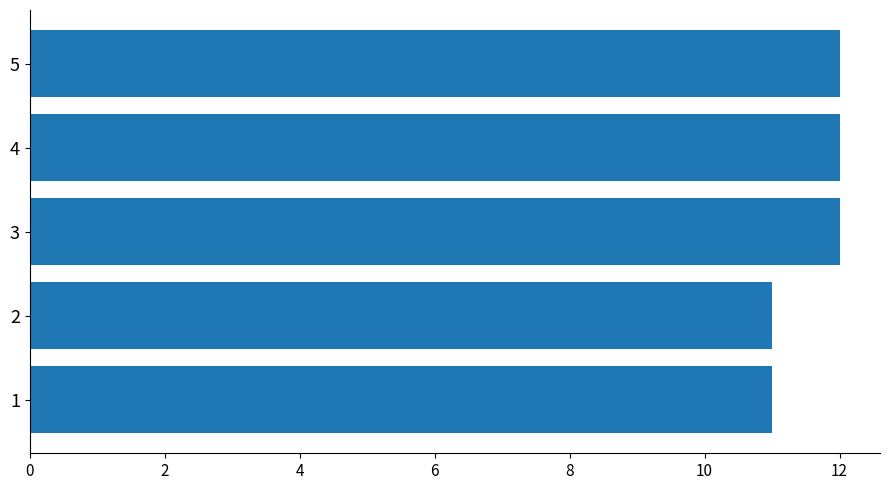

The chart shows a value of 11 at 2. True or false?

True